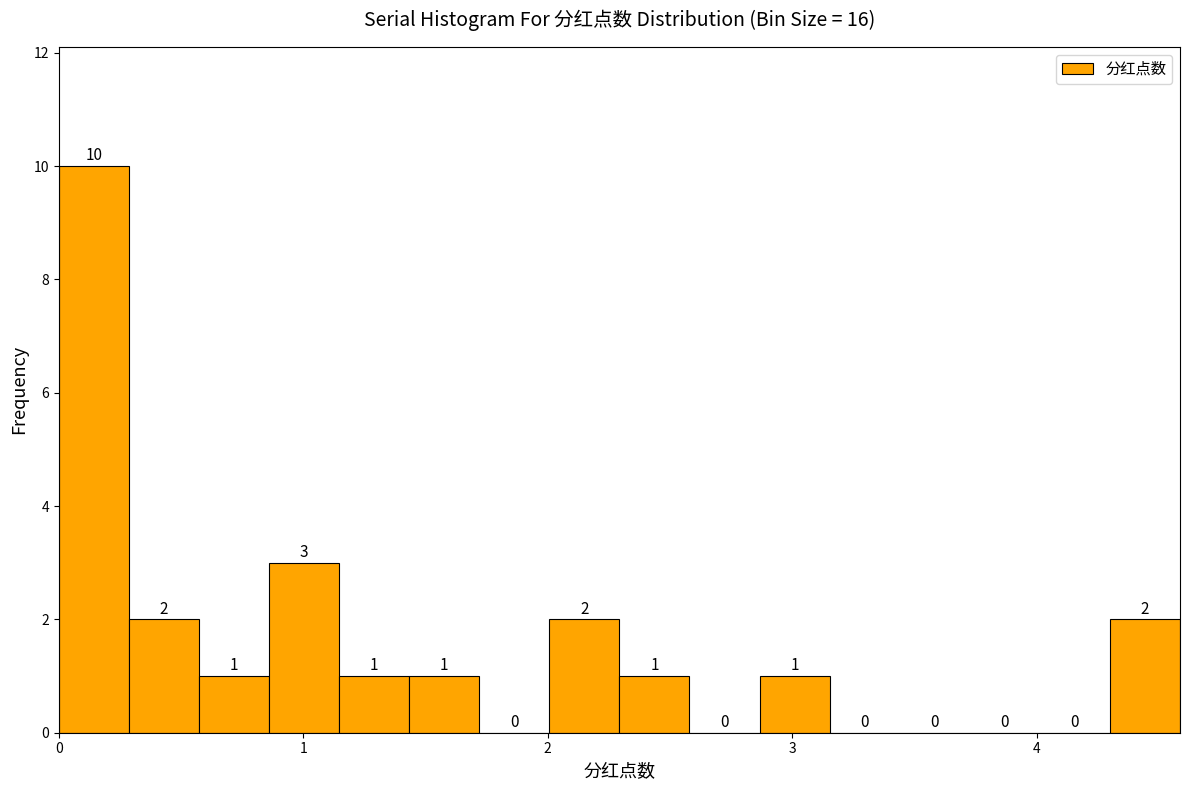

Around what value on the x-axis is the tallest bar? Give the approximate position of its centre, as read against the axis.

0.1